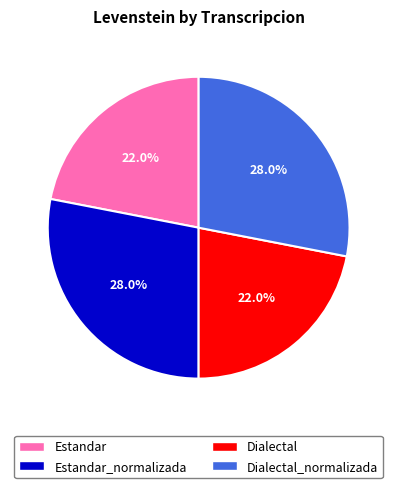

Is there any slice that represents more than half of the pie?

No